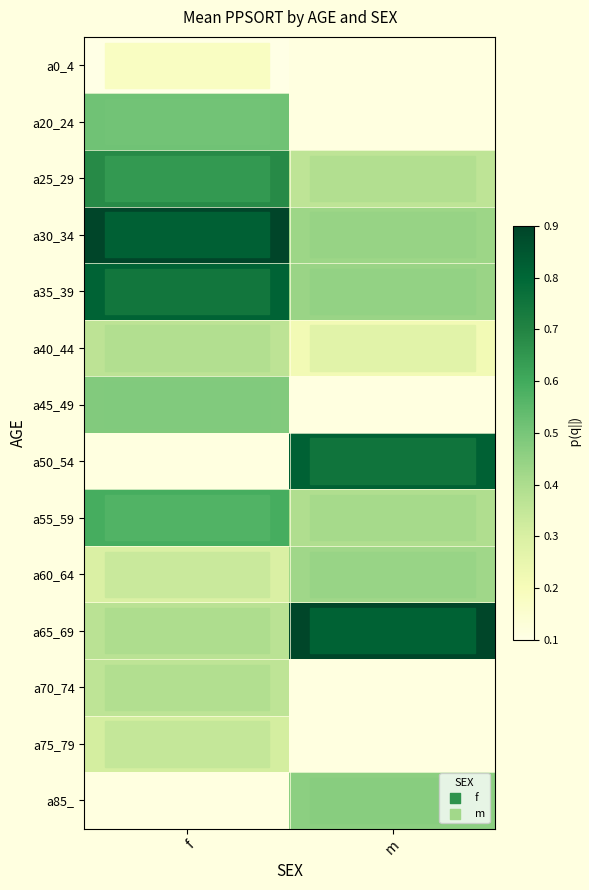

How many data points does each series have?

2